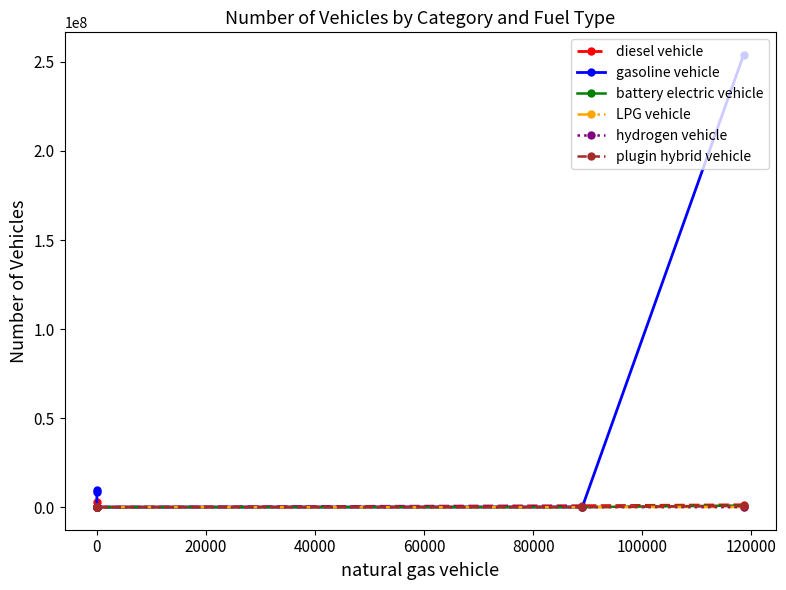

The battery electric vehicle series shows 1894.2 at 0. True or false?

True